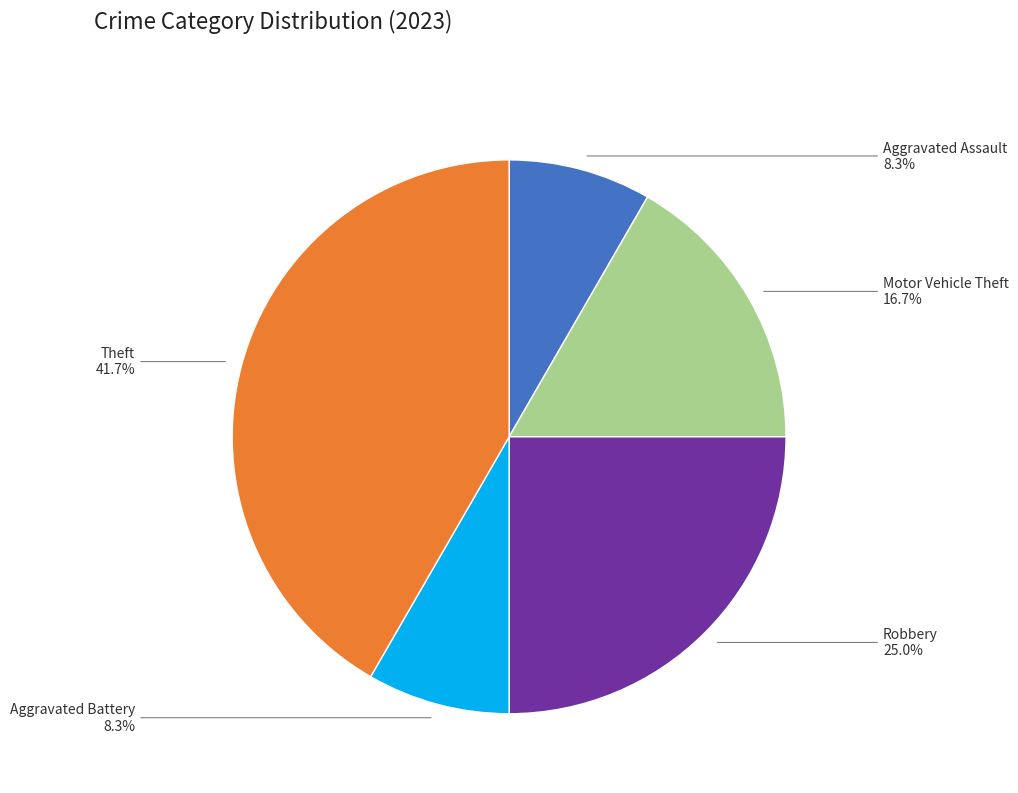

What is the largest slice in the pie chart?

Theft